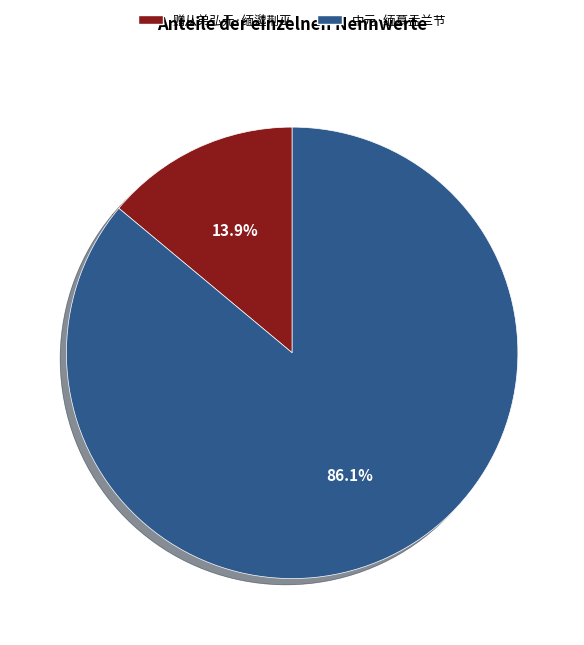

What percentage is the 中元·缅慕盂兰节 slice, to the nearest percent?

86%